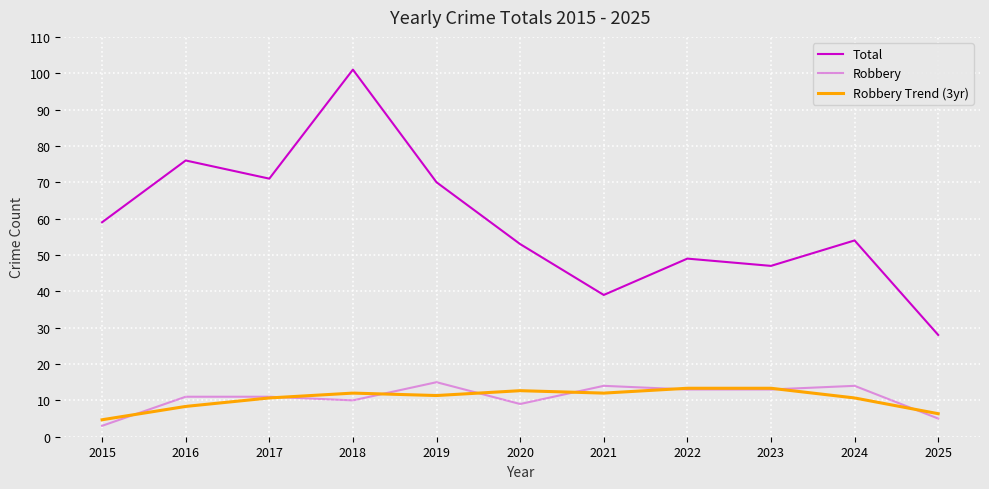

At which label does Robbery Trend (3yr) first exceed 11?

2018